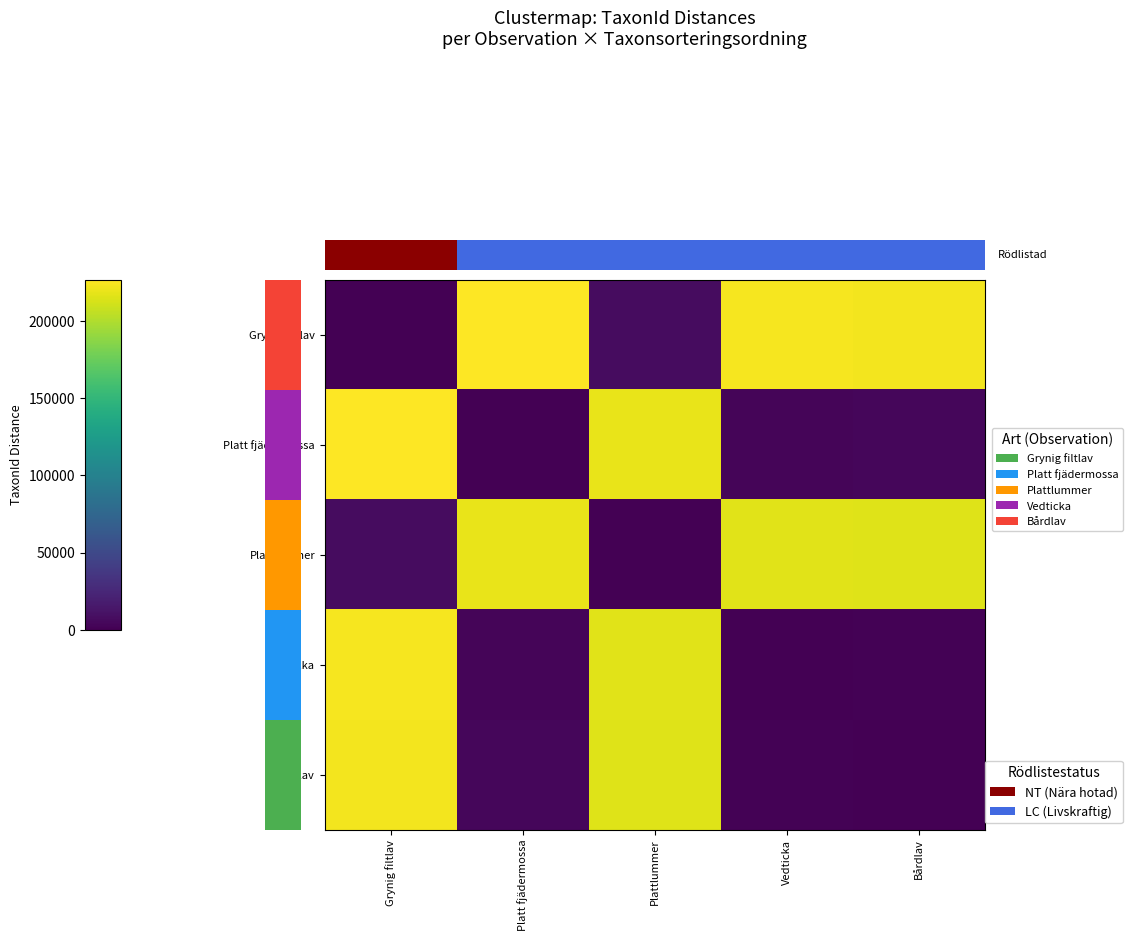

Between Vedticka and Bårdlav, which series saw the biggest shift?

Grynig filtlav